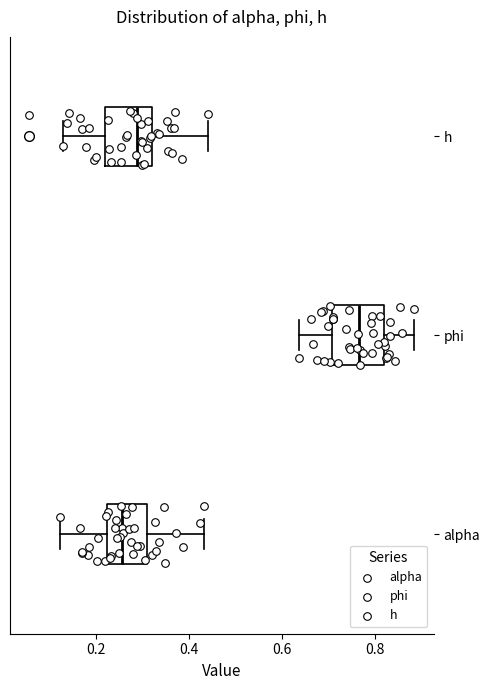

Reading bottom to top, transcribe this box plot: for each box, give where its median line is, the range the box spans, and where its two whiskers end, as read against the x-axis. The values are not printed on the chart, so give them approximately, as read against the axis.

alpha: median 0.26, box 0.22 to 0.30, whiskers 0.12 to 0.44
phi: median 0.76, box 0.70 to 0.82, whiskers 0.64 to 0.88
h: median 0.28, box 0.22 to 0.32, whiskers 0.12 to 0.44